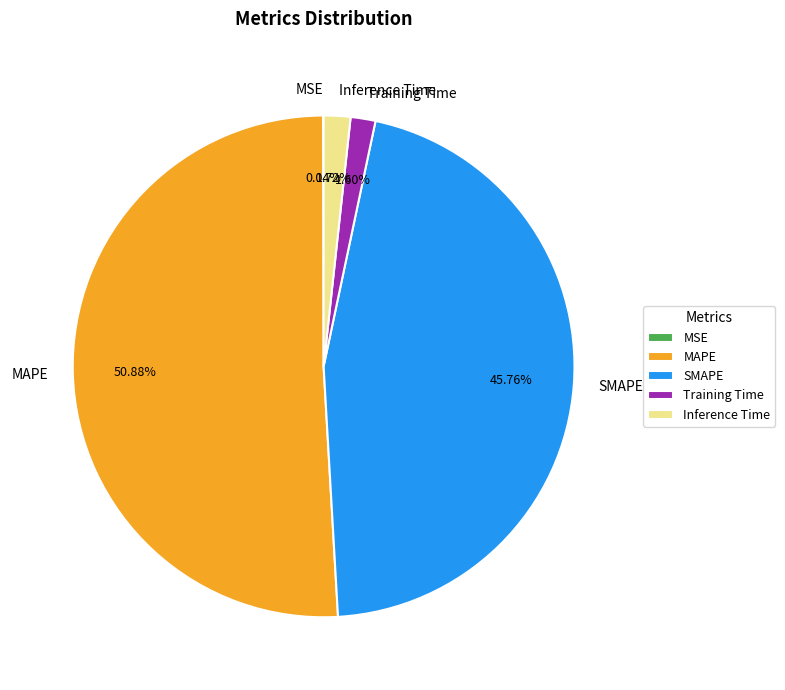

Is MAPE the majority of the pie?

Yes